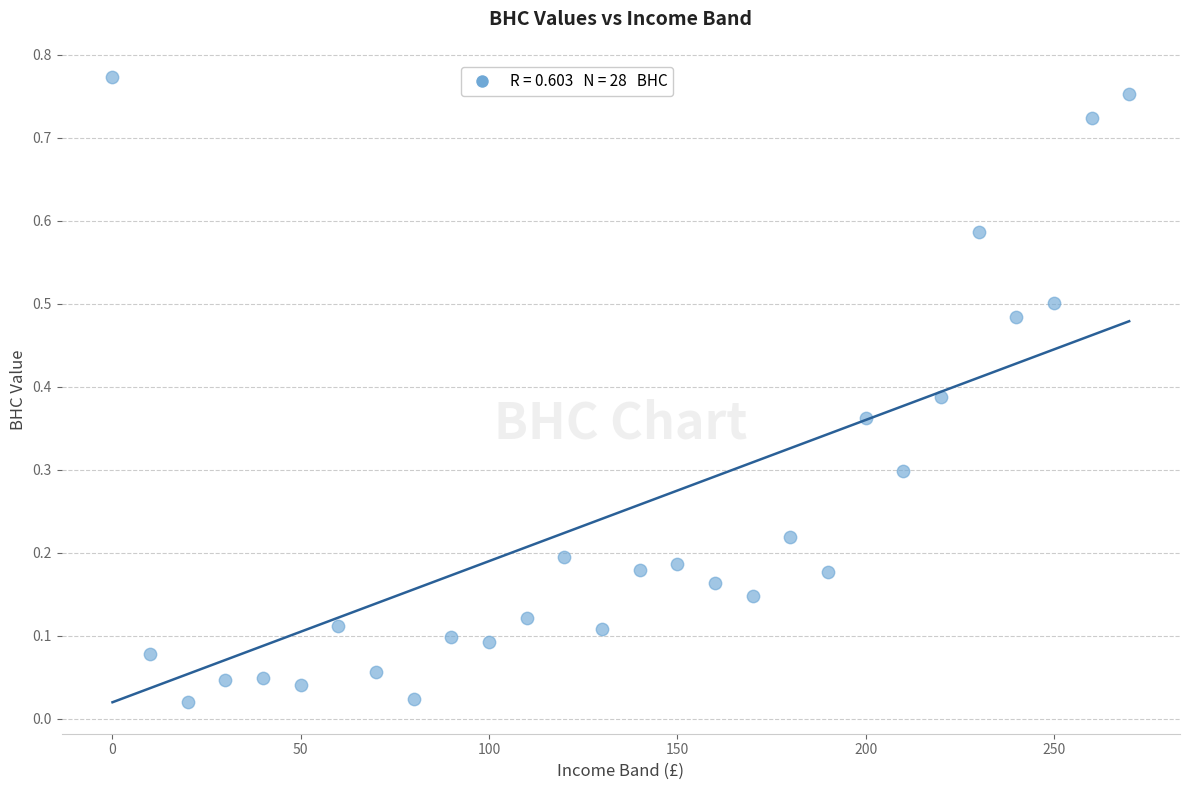

What is the range of X values (max minus min)?

270.0